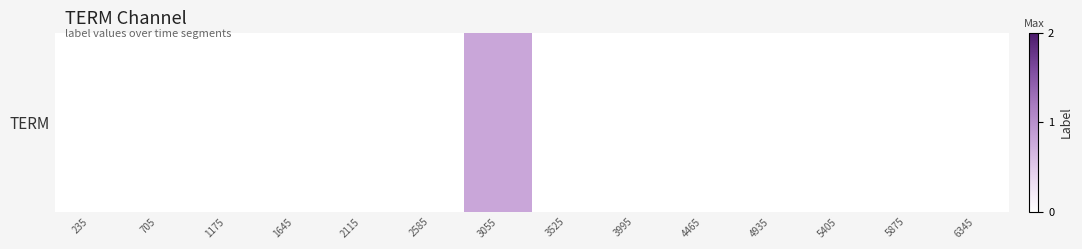

What value does the data have at 3055?

0.8